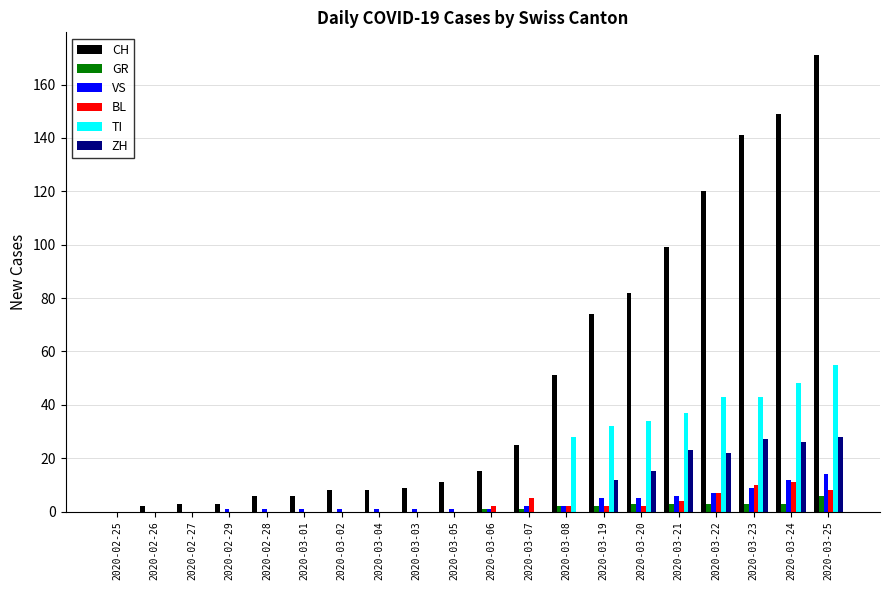

The value of TI at 2020-03-22 is 10. True or false?

False